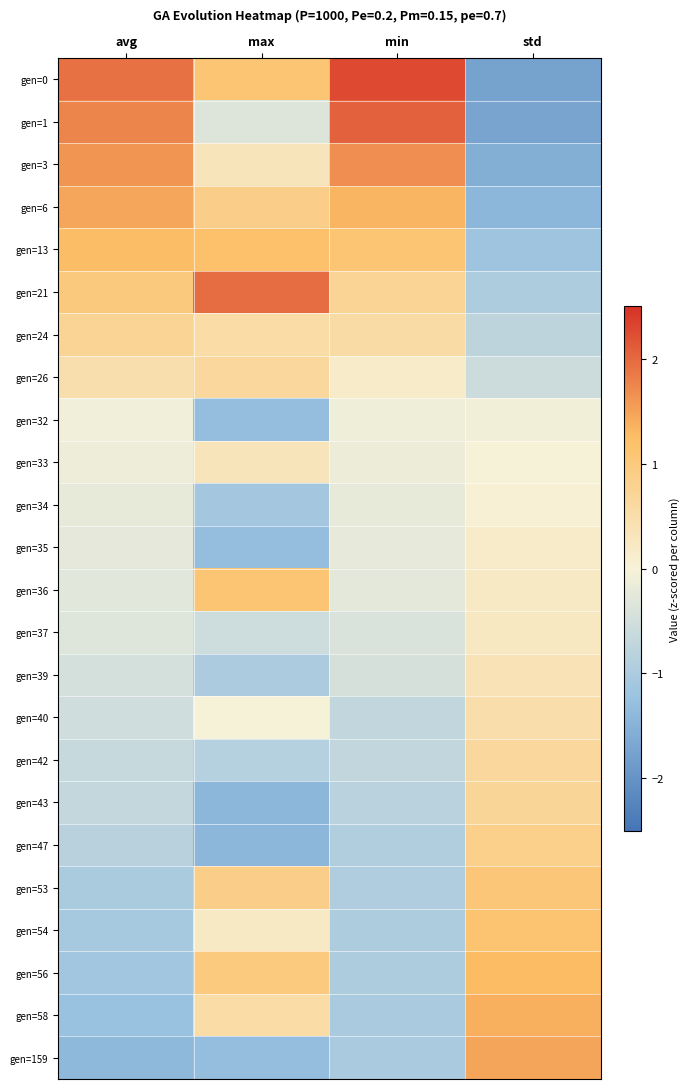

Which series has the largest total across all categories?

gen=0